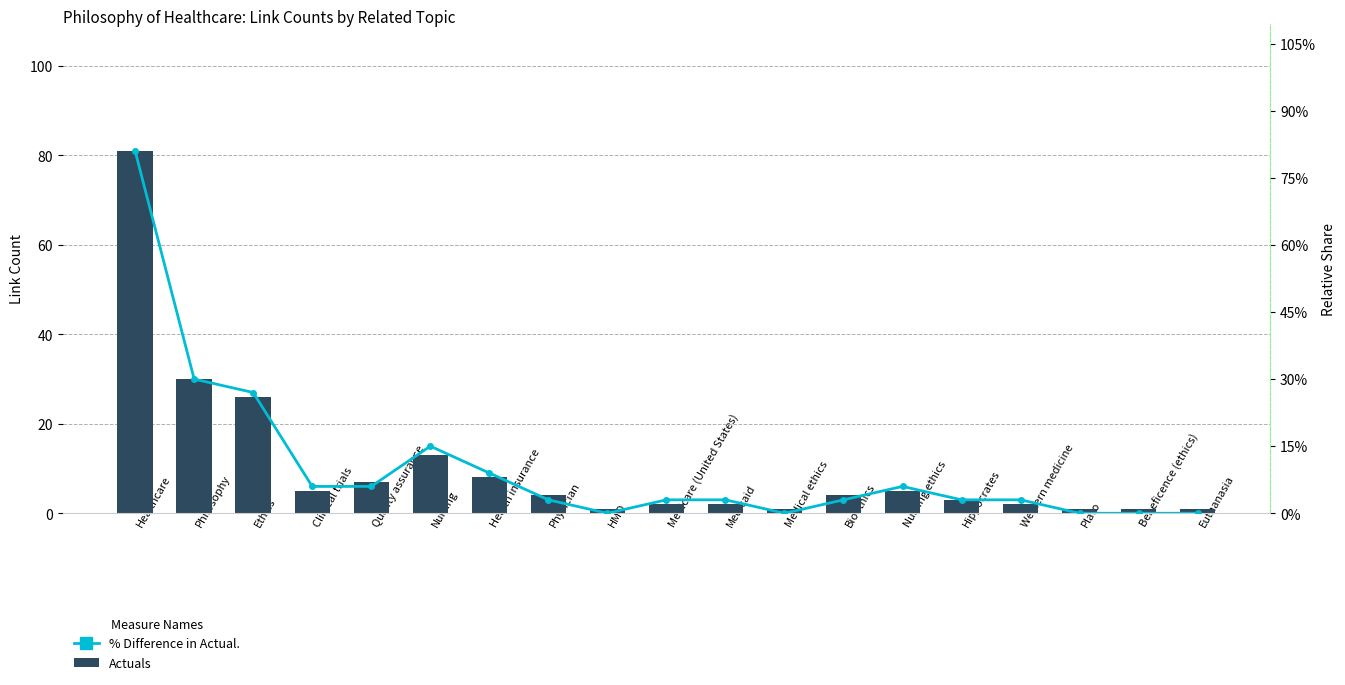

The Actuals series shows 3 at Medicaid. True or false?

False